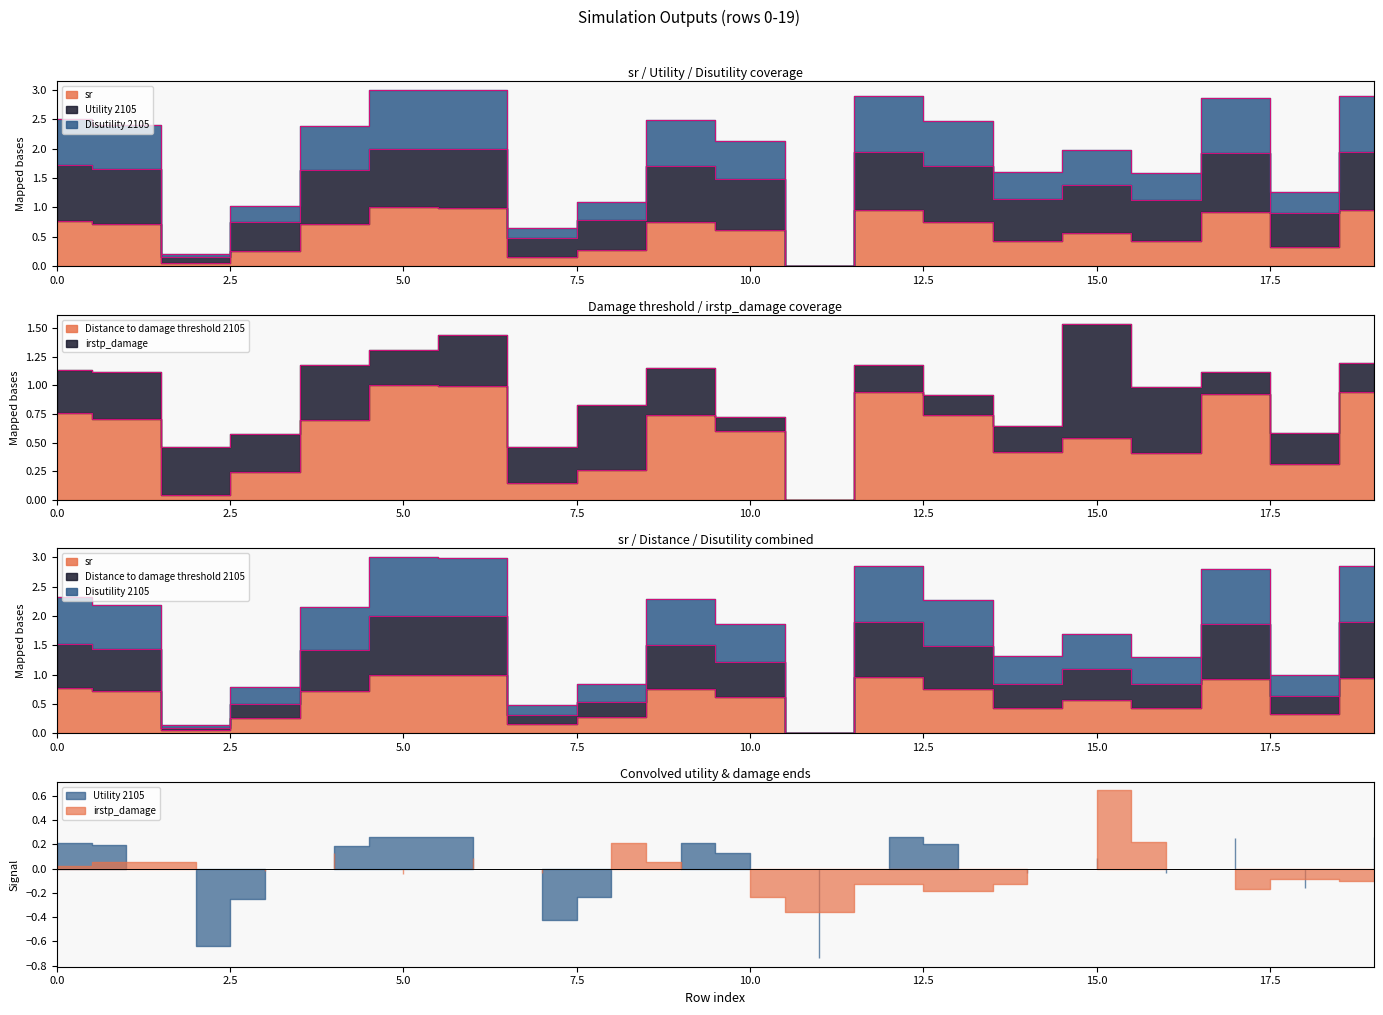

How many data points in Distance to damage threshold 2105 are above 0?

19